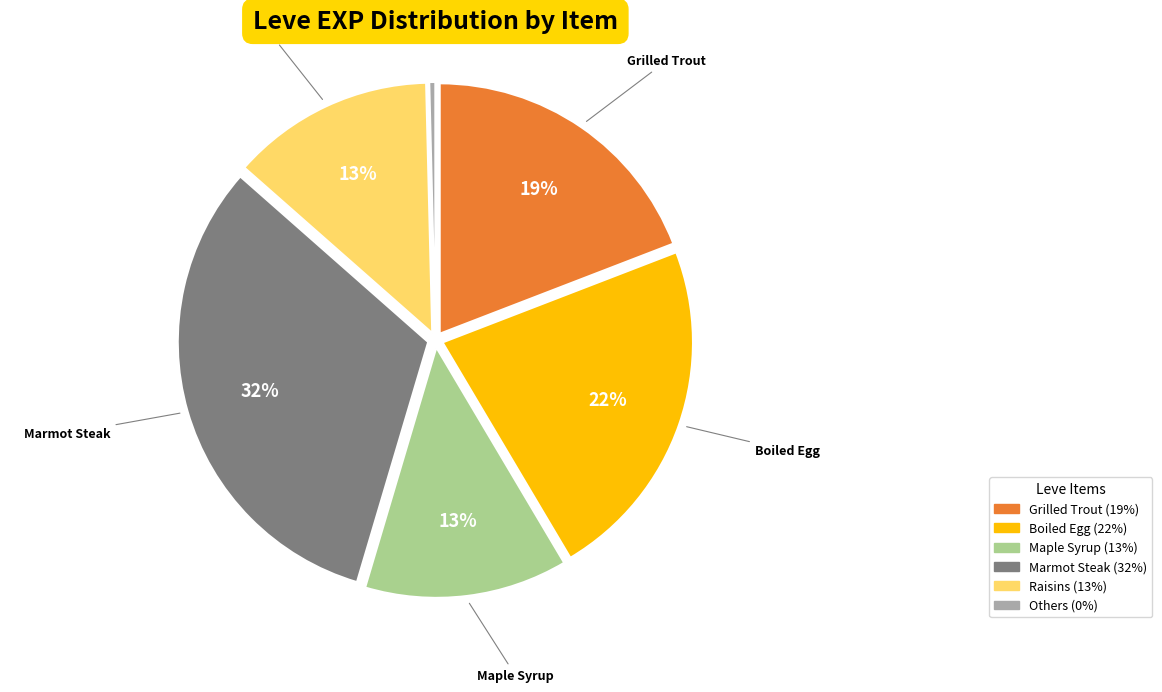

Is there any slice that represents more than half of the pie?

No